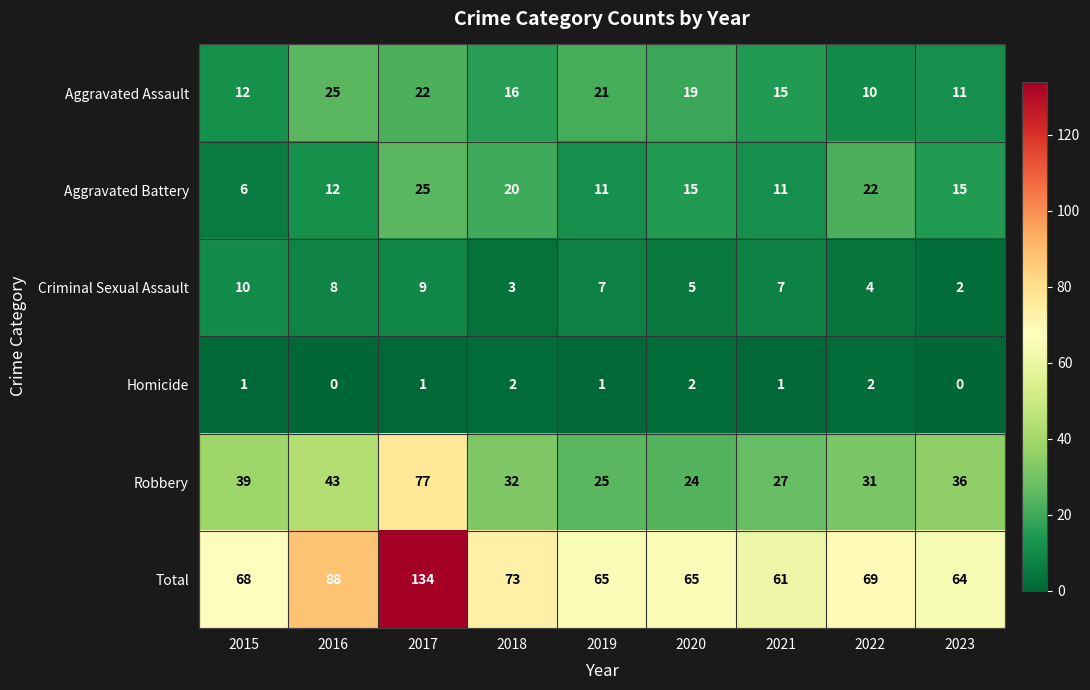

What is the difference between the maximum and second lowest values in the Criminal Sexual Assault series?

7